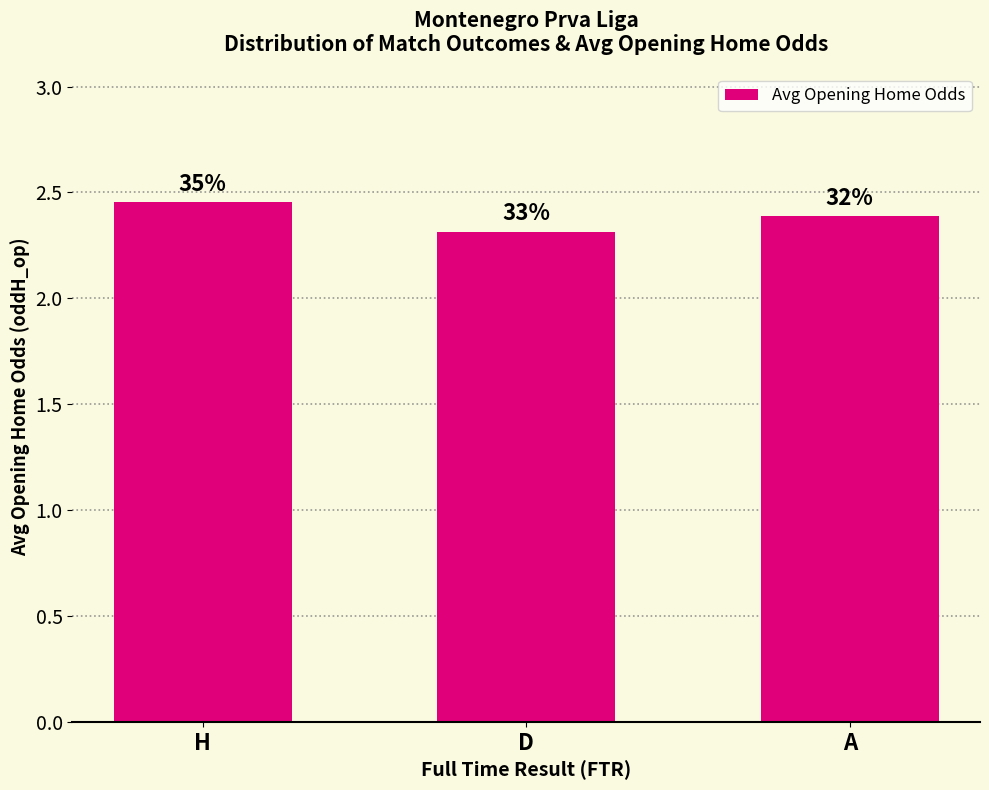

The chart shows a value of 1.4 at A. True or false?

False